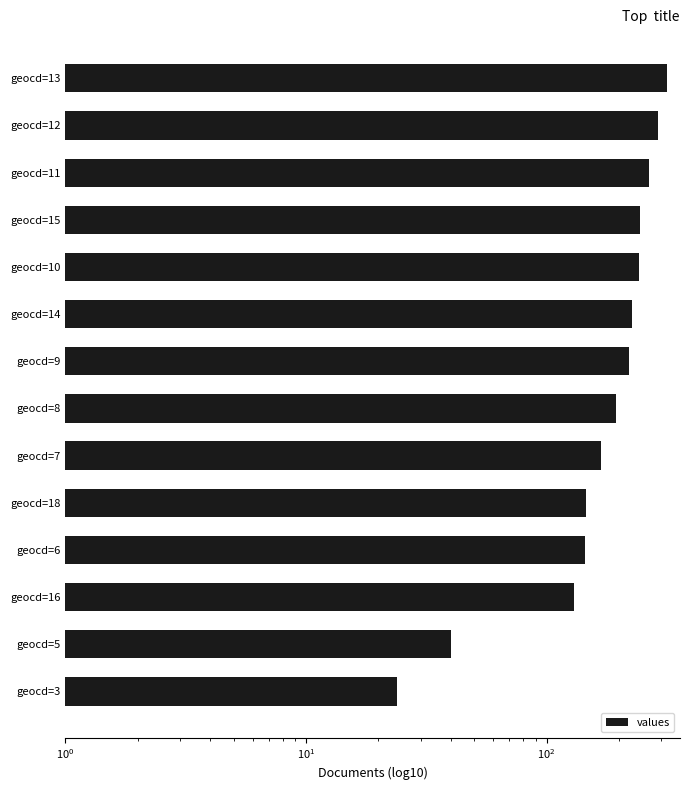

True or false: the data shows 244 at geocd=15.

True